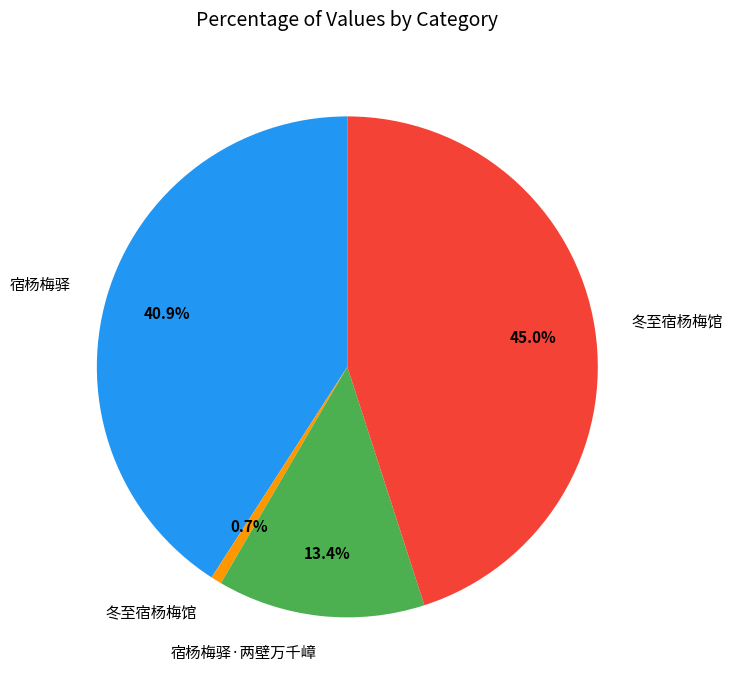

Is there any slice that represents more than half of the pie?

No